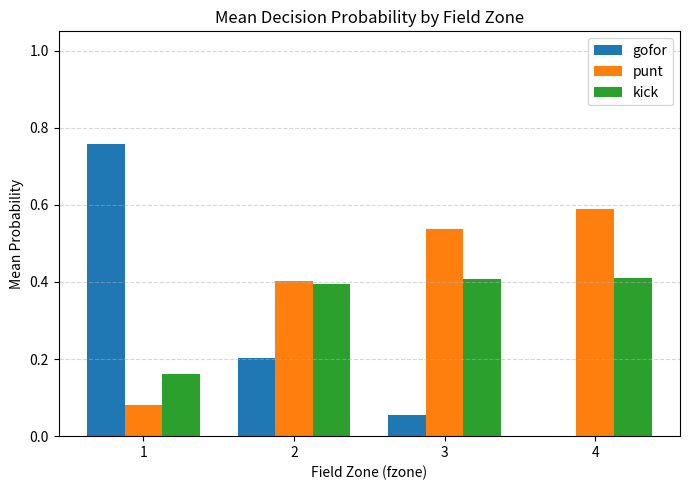

Does the chart contain stacked bars?

No